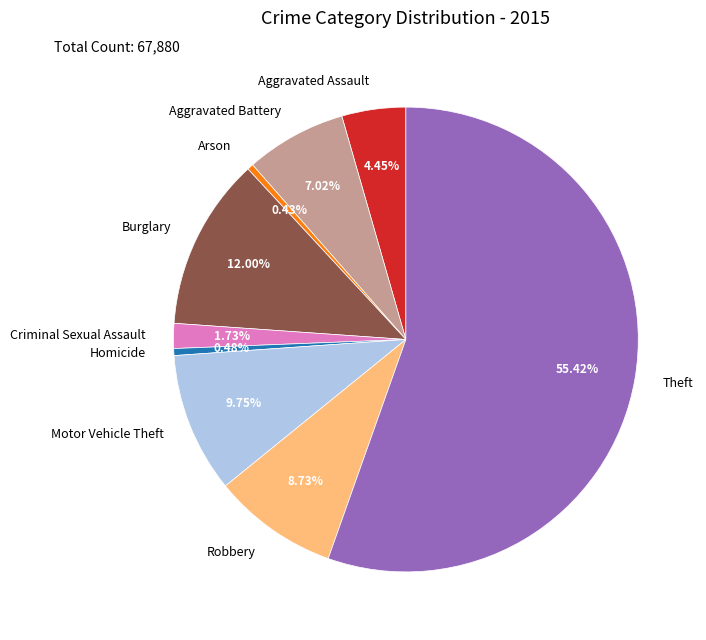

Is Theft the majority of the pie?

Yes